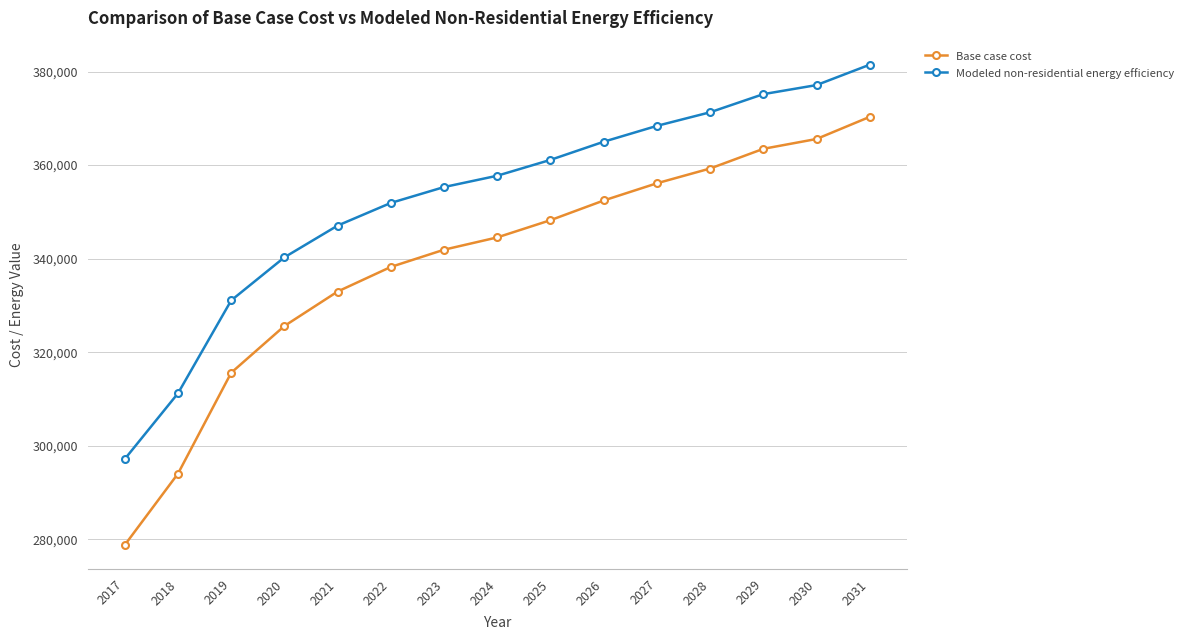

Reading right to left, list all the values displayed in this chart.

Base case cost: 370318.1	365585.3	363481.9	359275.0	356119.9	352438.9	348232.0	344551.0	341921.7	338240.7	332982.1	325620.1	315628.8	294068.7	278818.8
Modeled non-residential energy efficiency: 381465.7	377106.5	375169.1	371294.2	368388.1	364997.6	361122.8	357732.3	355310.5	351920.0	347076.4	340295.4	331092.7	311234.1	297187.8